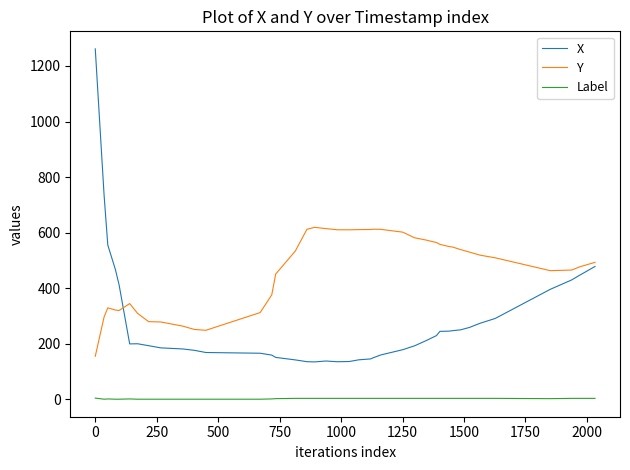

Rank the series by their maximum value, from highest to lowest.

X, Y, Label